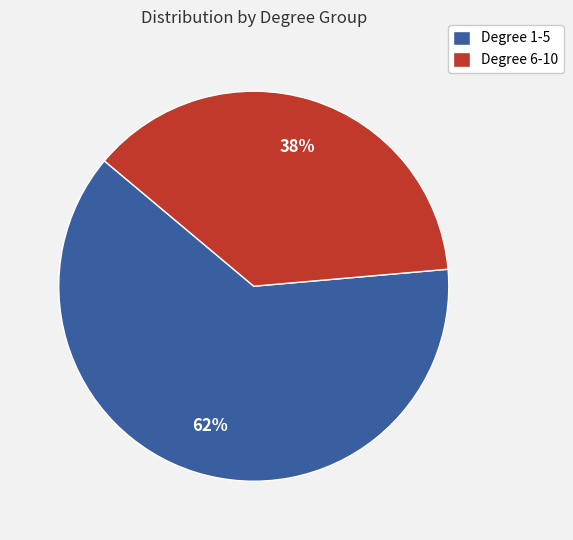

Does Degree 1-5 represent more than half of the total?

Yes